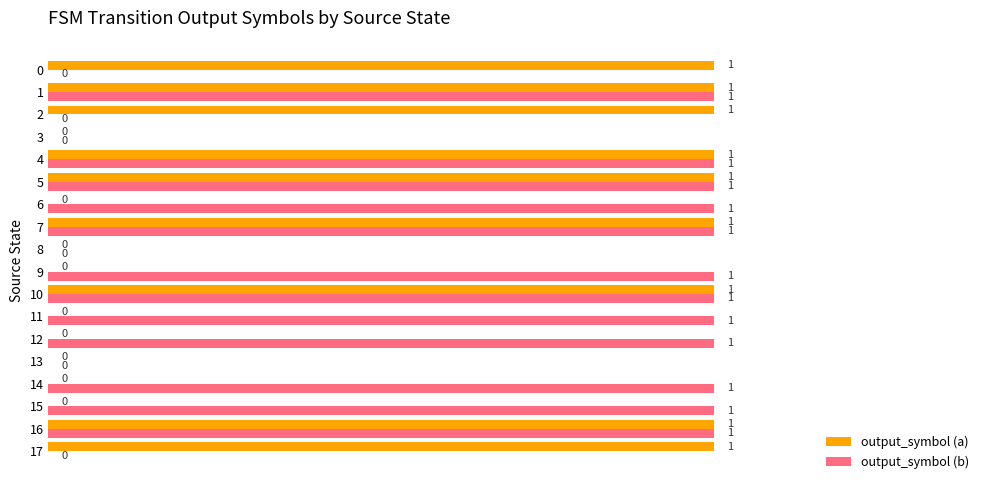

Is it true that output_symbol (b) equals 1 at 14?

True